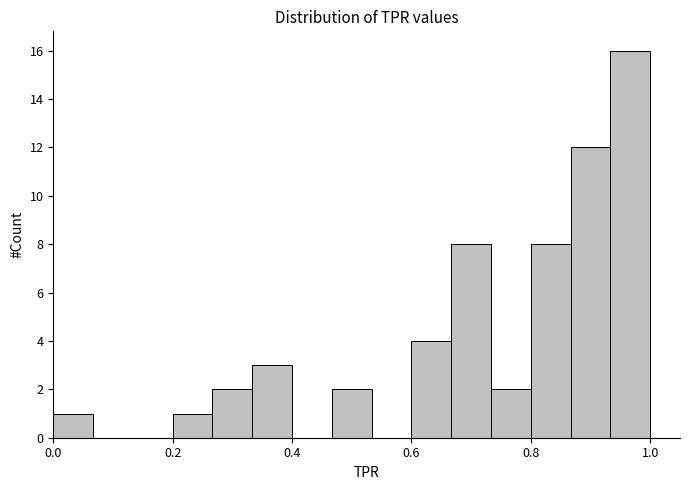

Read against the x-axis, roughly where is the centre of the tallest bar?

0.96